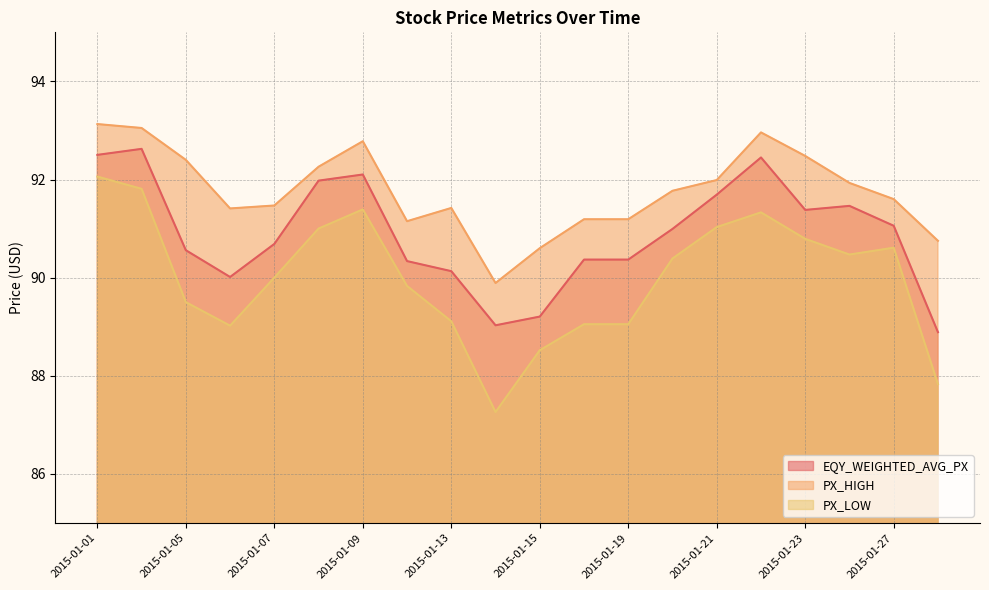

At 2015-01-23, list the series in order from smallest to largest.

PX_LOW, EQY_WEIGHTED_AVG_PX, PX_HIGH